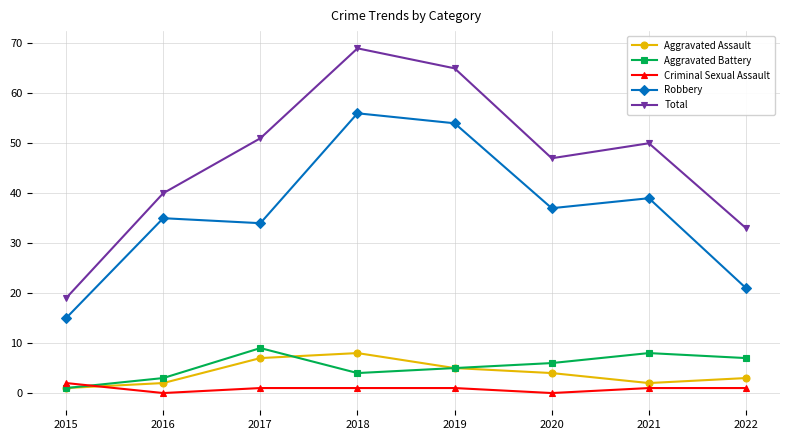

Does the chart have visible grid lines?

Yes